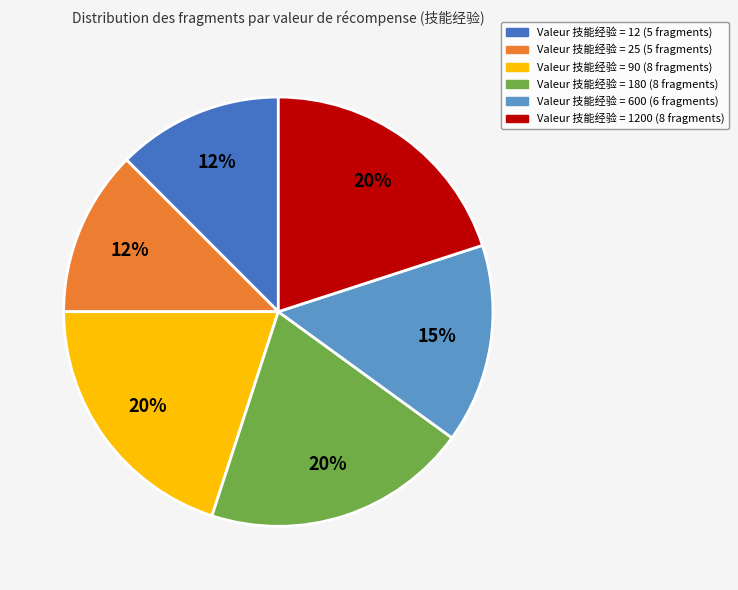

To the nearest percent, what is the average slice percentage?

17%